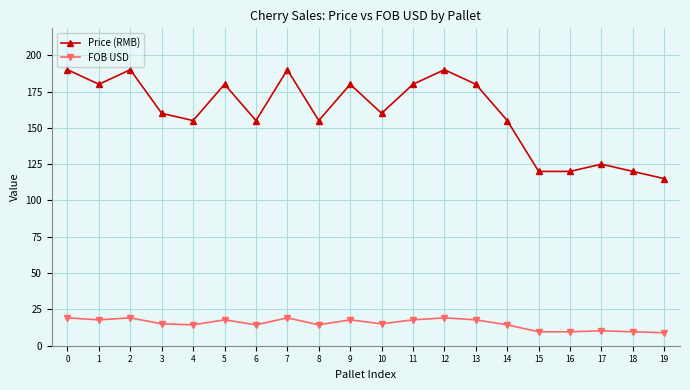

What is the approximate value of Price (RMB) at 15?

120.0